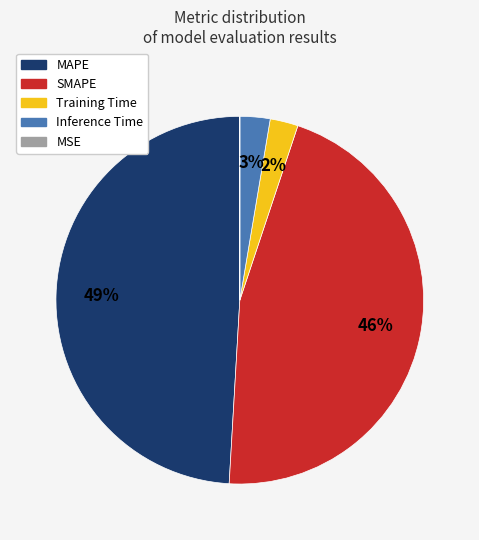

Which slice is the largest?

MAPE